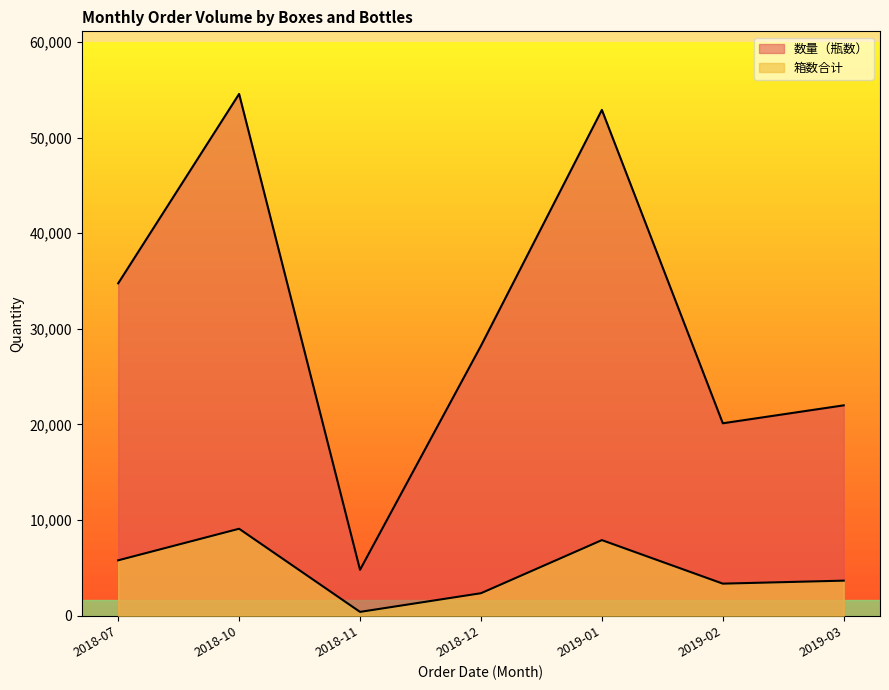

At which category is the sum across all series the highest?

2018-10